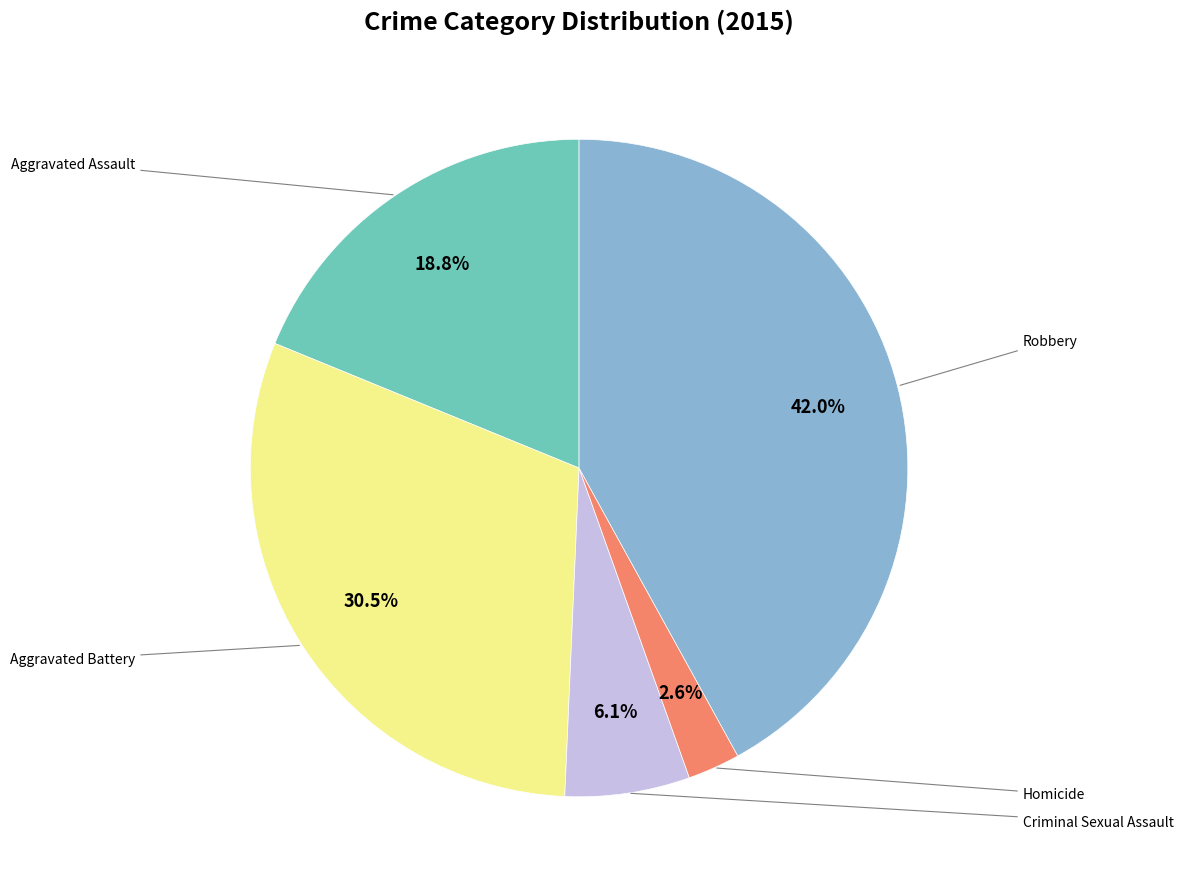

Is there any slice that represents more than half of the pie?

No